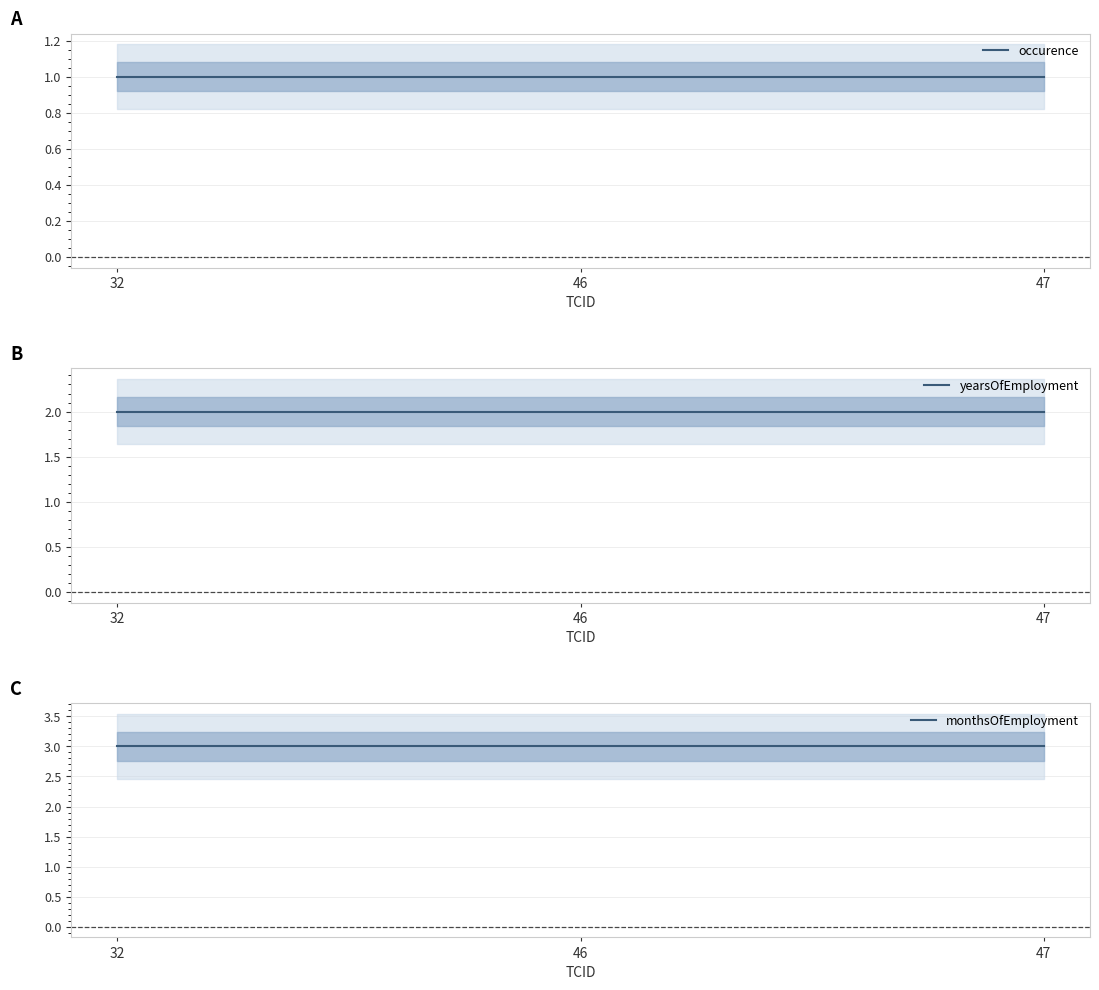

Rank the categories by occurence value from highest to lowest.

32, 46, 47